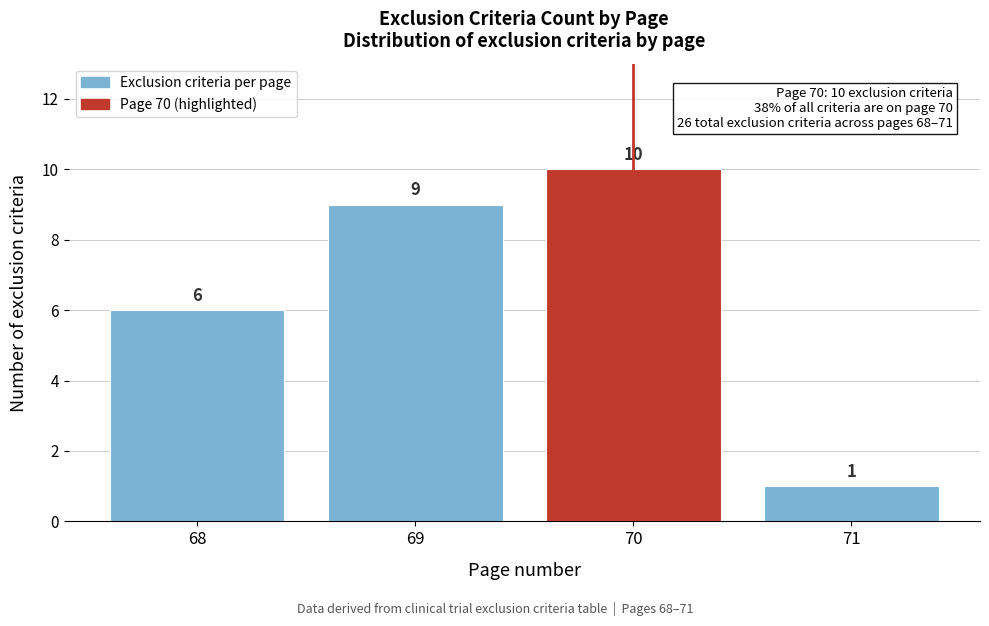

Reading left to right, extract all data points from this chart.

68=6	69=9	70=10	71=1